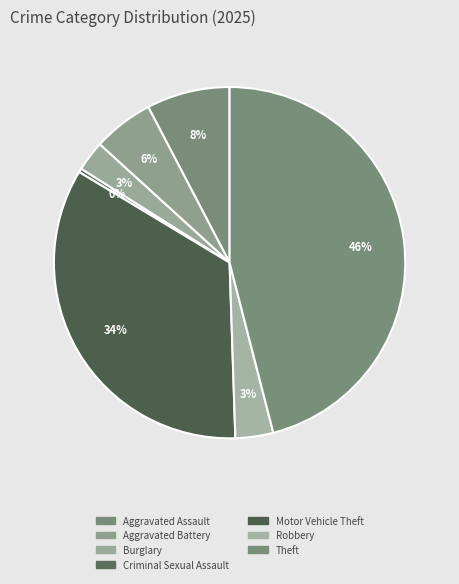

Is there a majority slice in this chart?

No